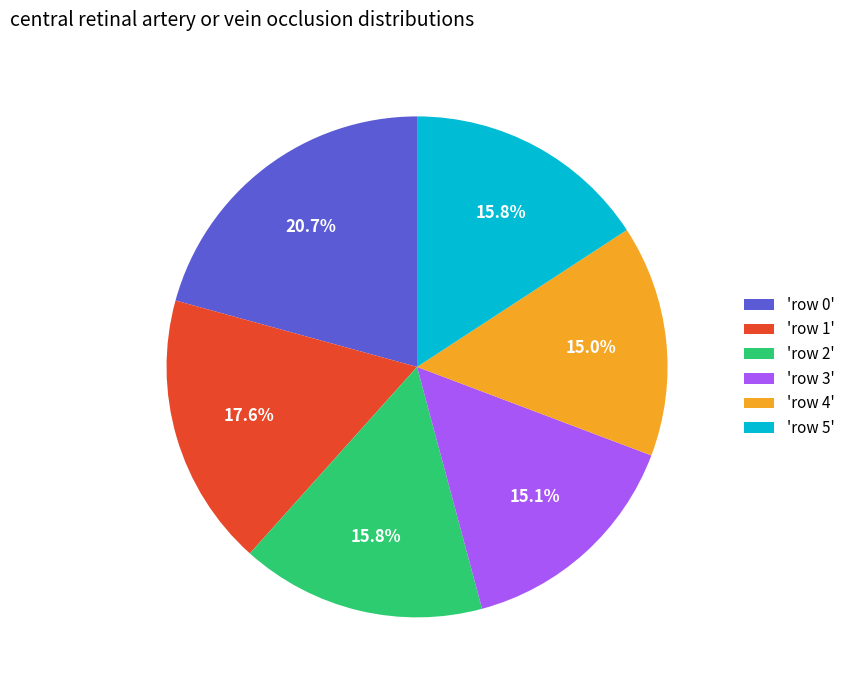

Approximately how many times larger is the value at 'row 5' compared to 'row 0'?

0.8